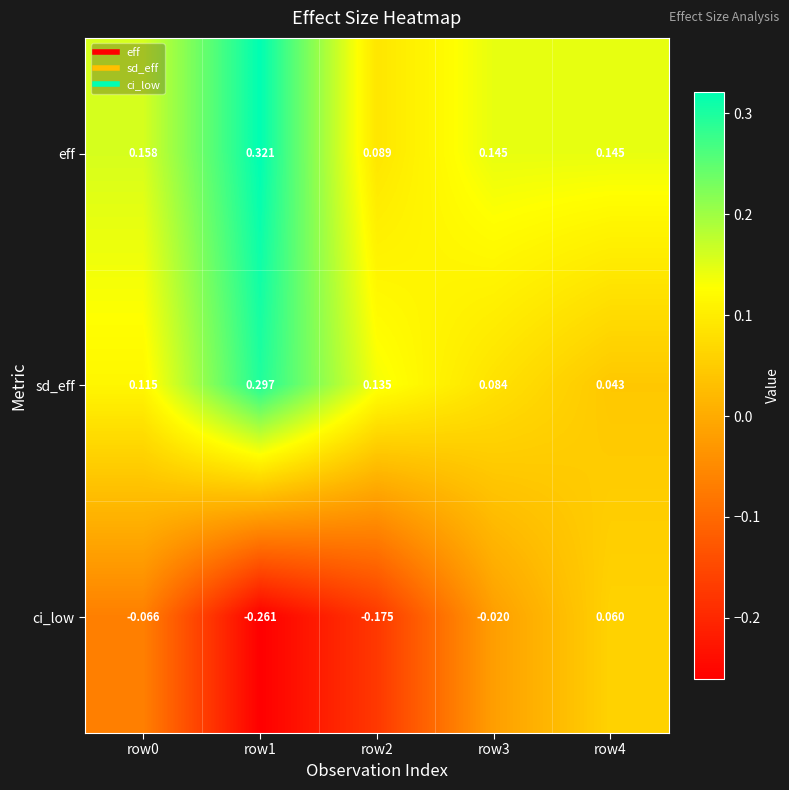

List the series in order of their peak value, highest first.

eff, sd_eff, ci_low